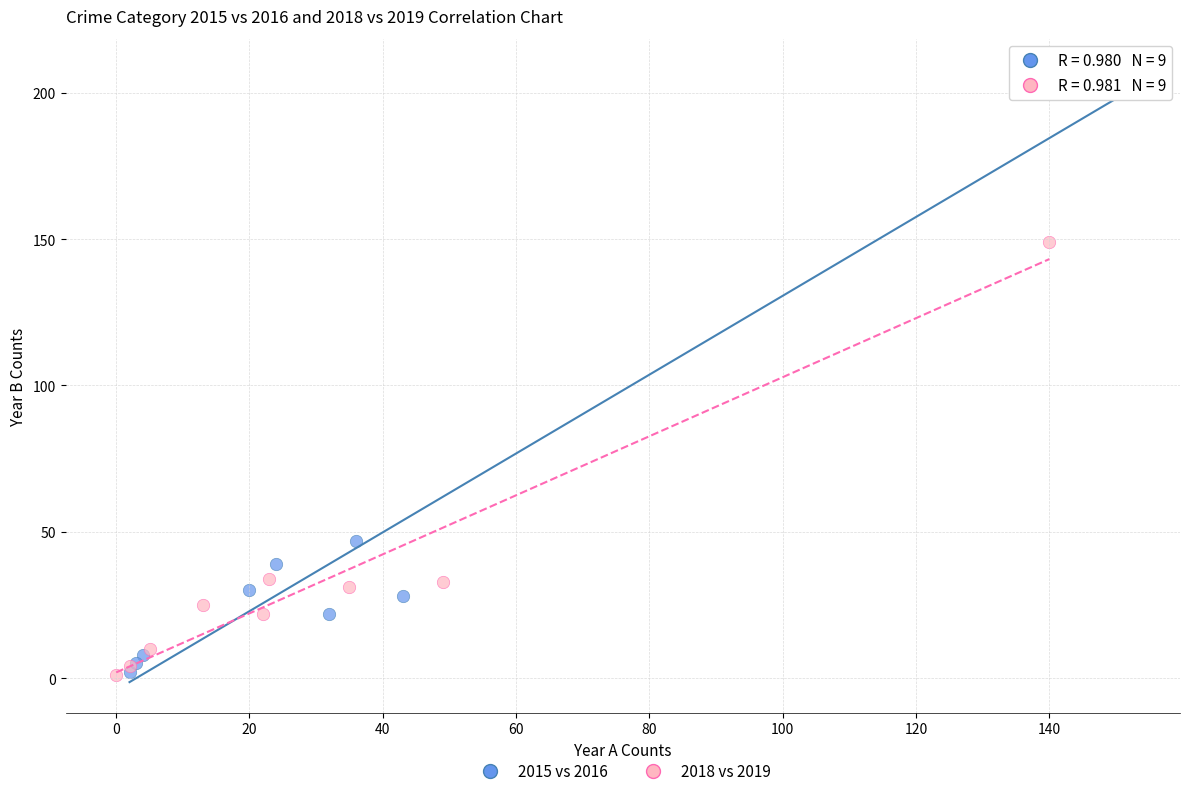

Which series has the largest Y range (max minus min)?

2015 vs 2016